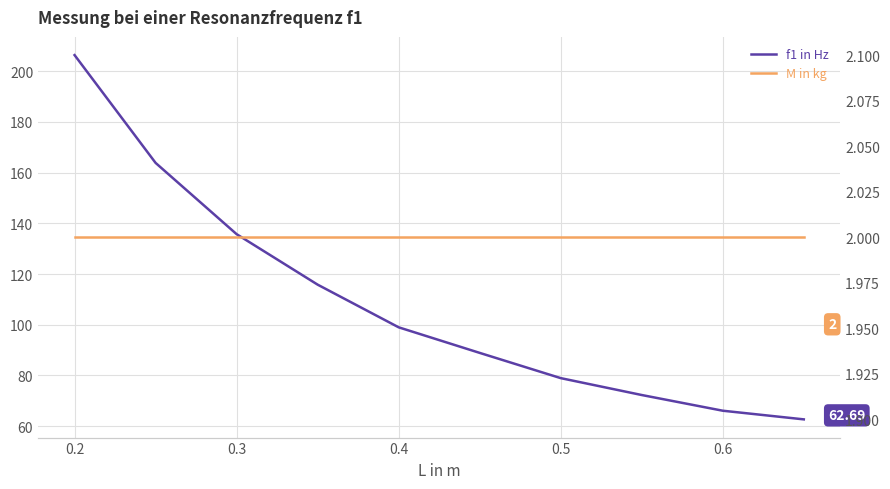

What is the sum of all f1 in Hz values?

1089.5